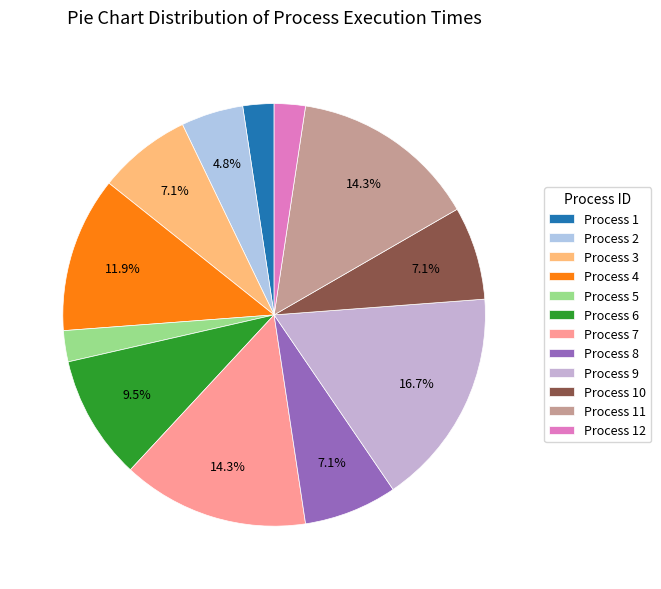

How many slices are in this pie chart?

12